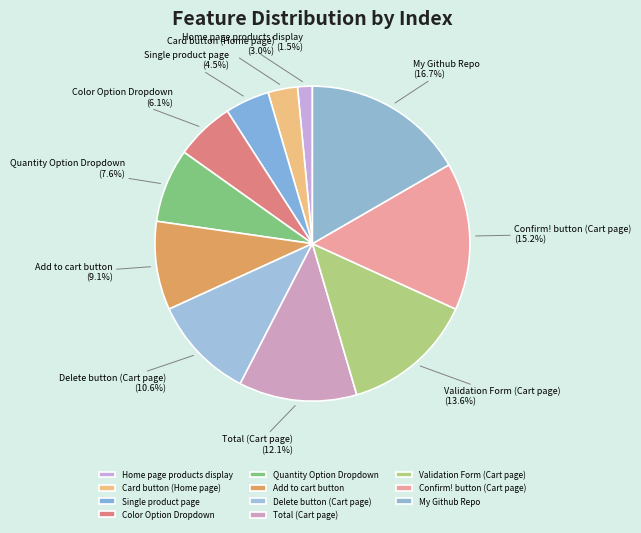

Is Color Option Dropdown the majority of the pie?

No